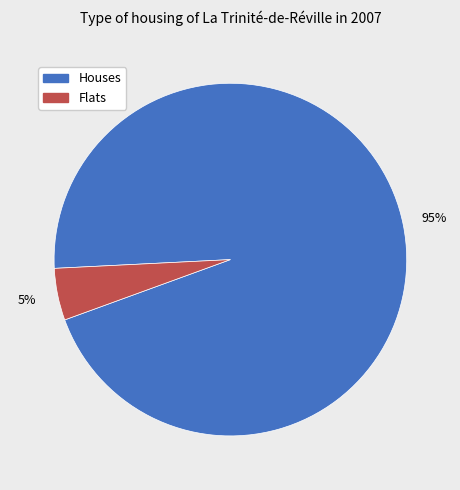

To the nearest percent, what percentage of the pie is Flats?

5%